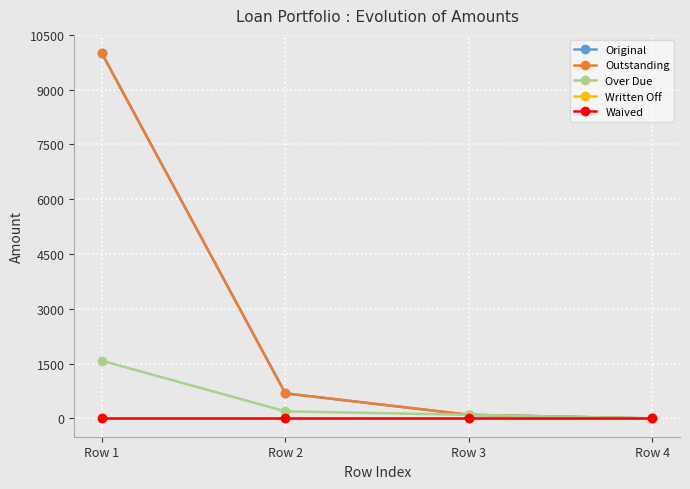

Does the chart have visible grid lines?

Yes